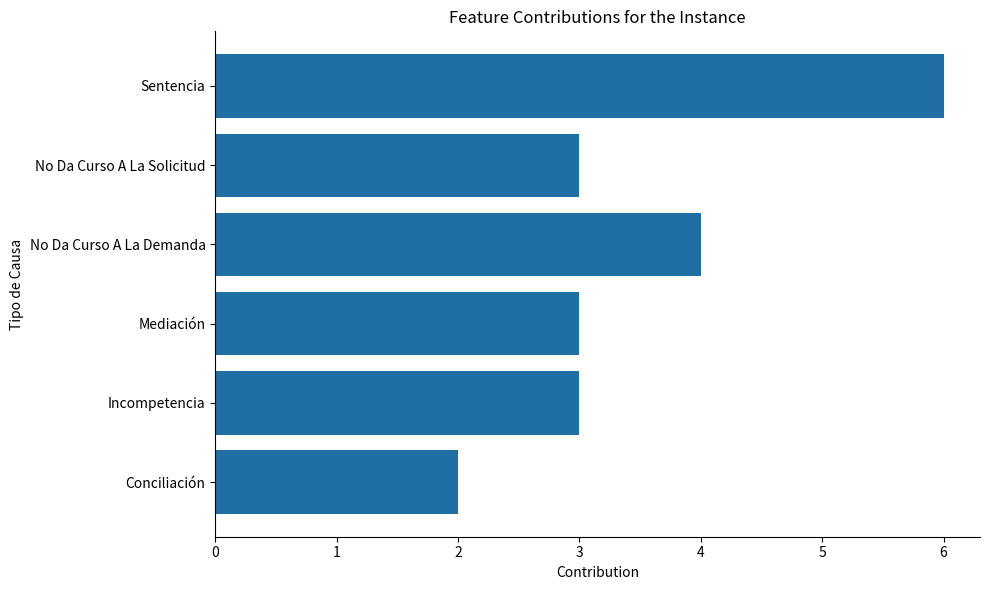

Is it true that the value at No Da Curso A La Solicitud is 5?

False